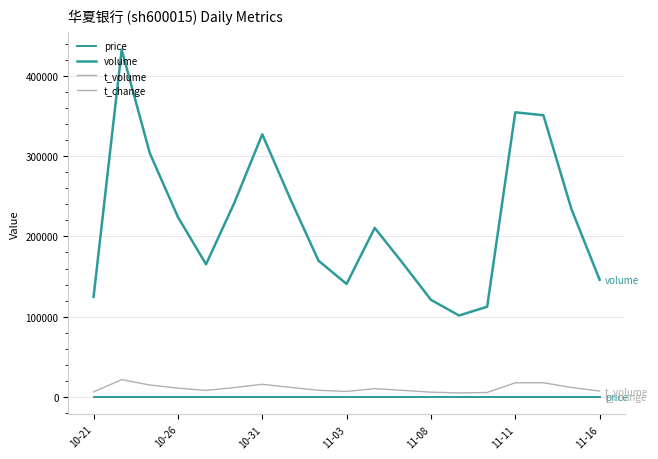

Is this an area chart (filled region under the line)?

No